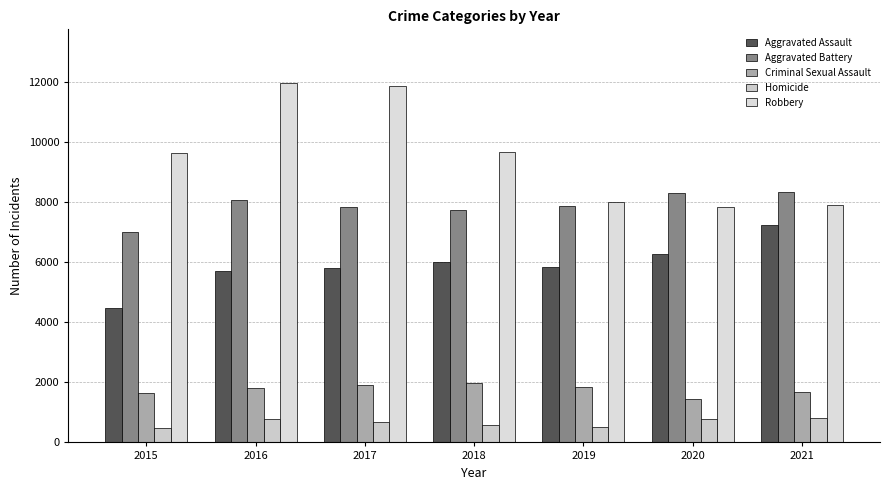

At which category is the sum across all series the highest?

2016